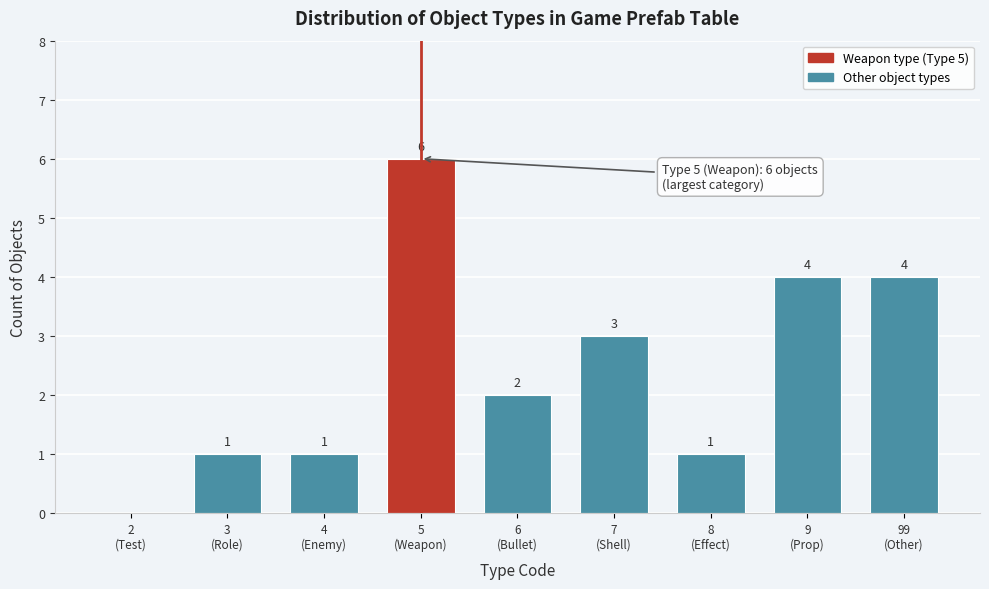

What is the maximum value shown in the chart?

6